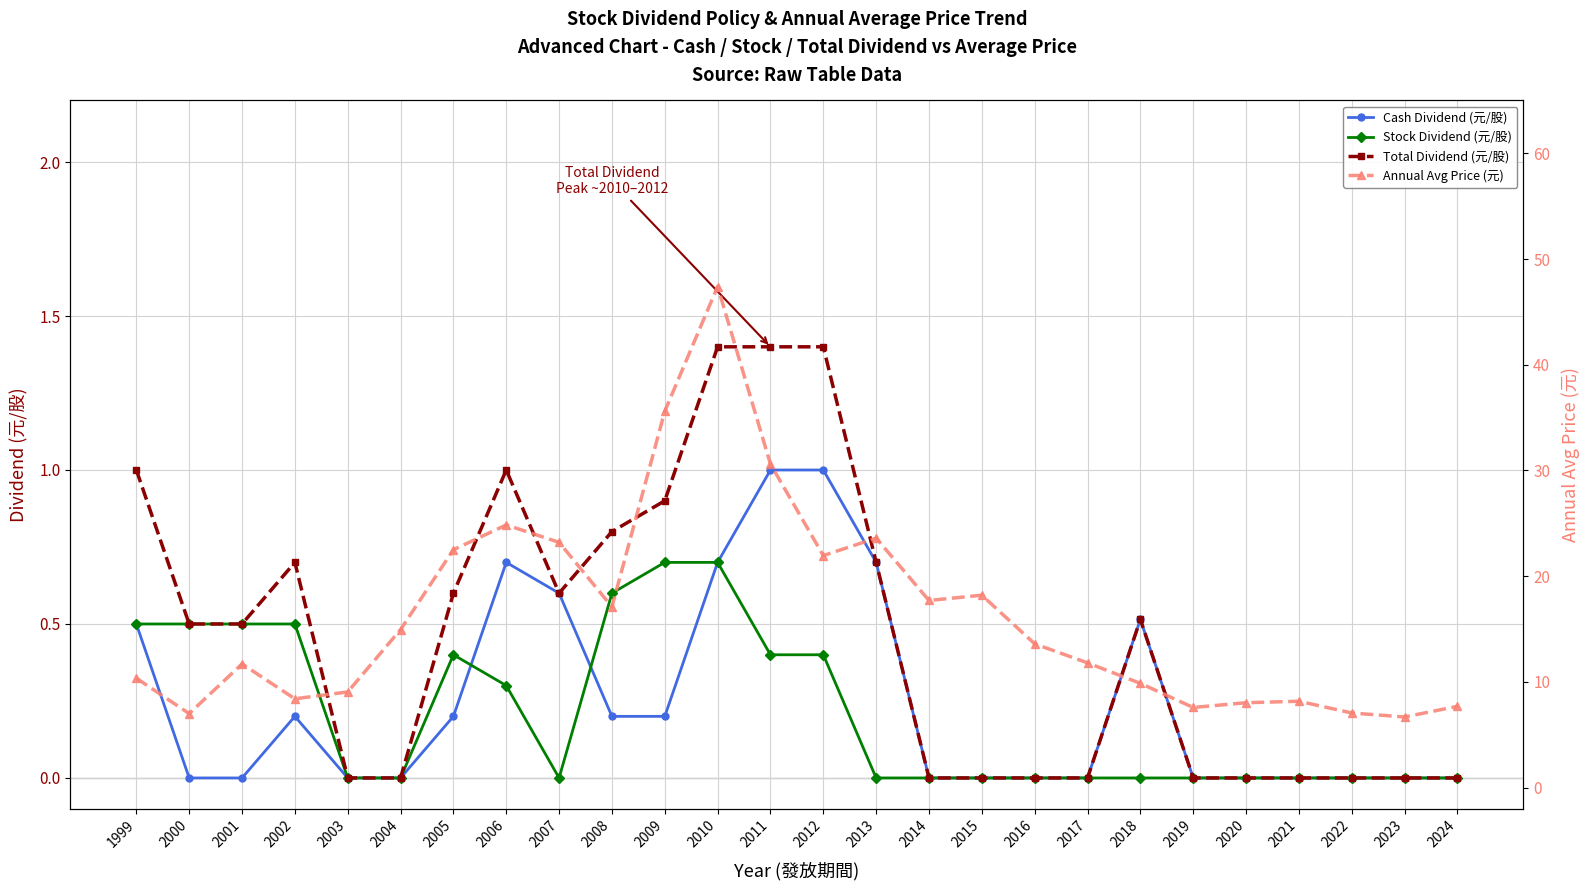

Which series has the largest total across all categories?

Annual Avg Price (元)